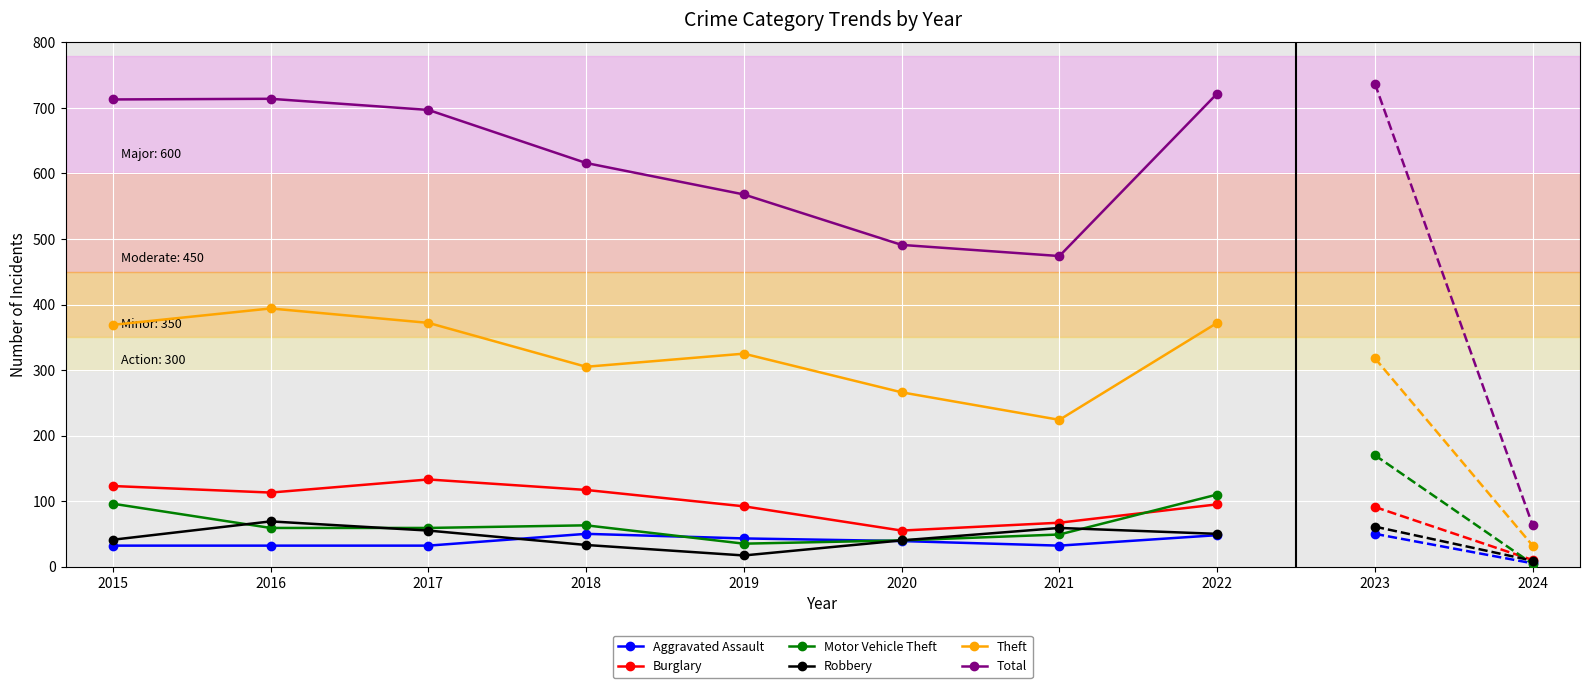

What are all the series names shown in the legend?

Aggravated Assault, Burglary, Motor Vehicle Theft, Robbery, Theft, Total